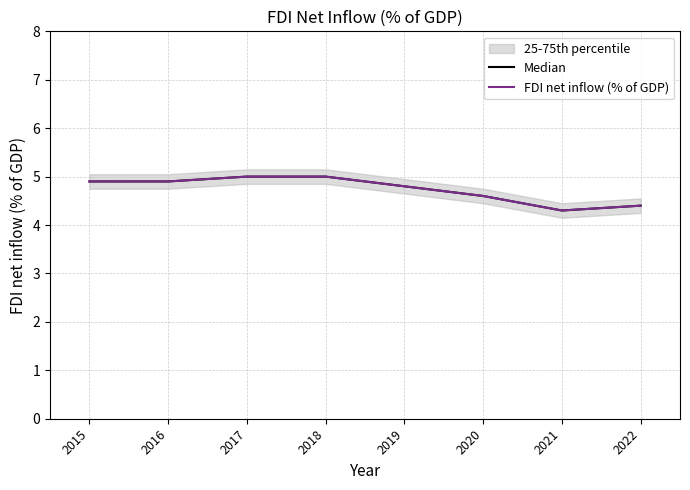

What is the value of the Median point at the 4th from the left?

5.0